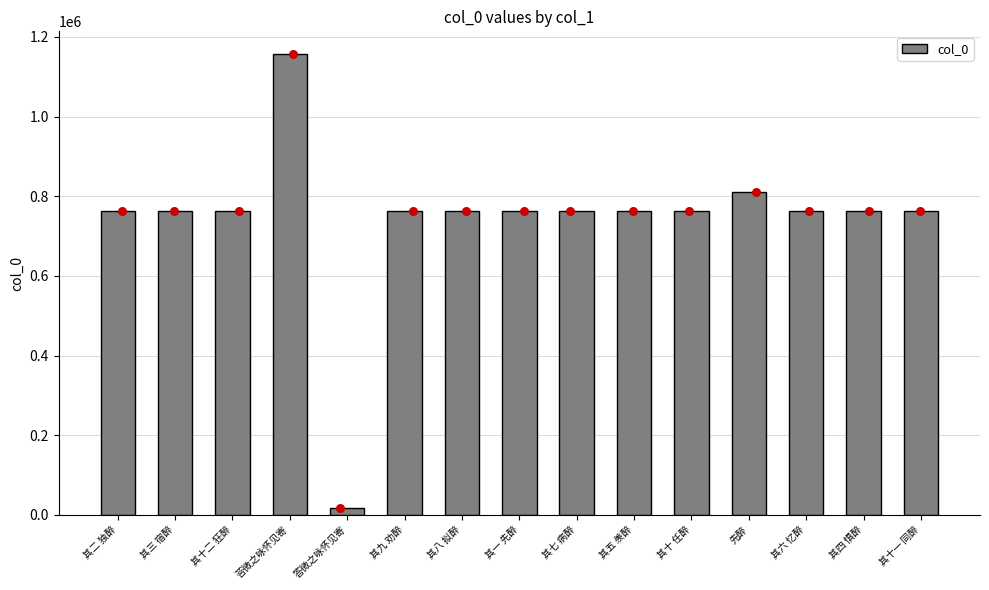

What is the change in value from 其三 宿醉 to 其六 忆醉?

+3